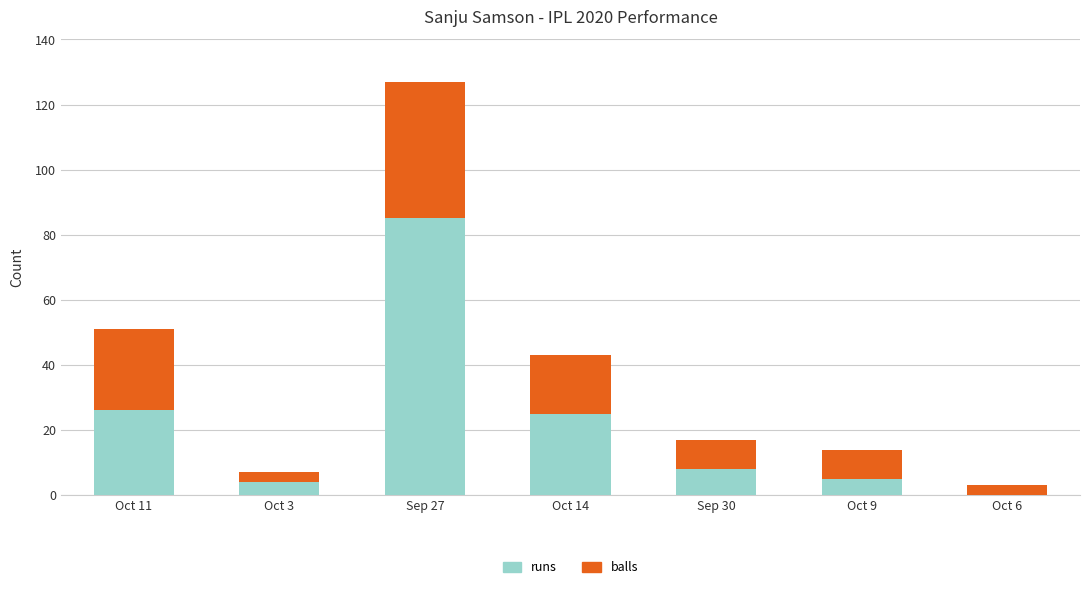

At which label does runs reach its peak?

Sep 27